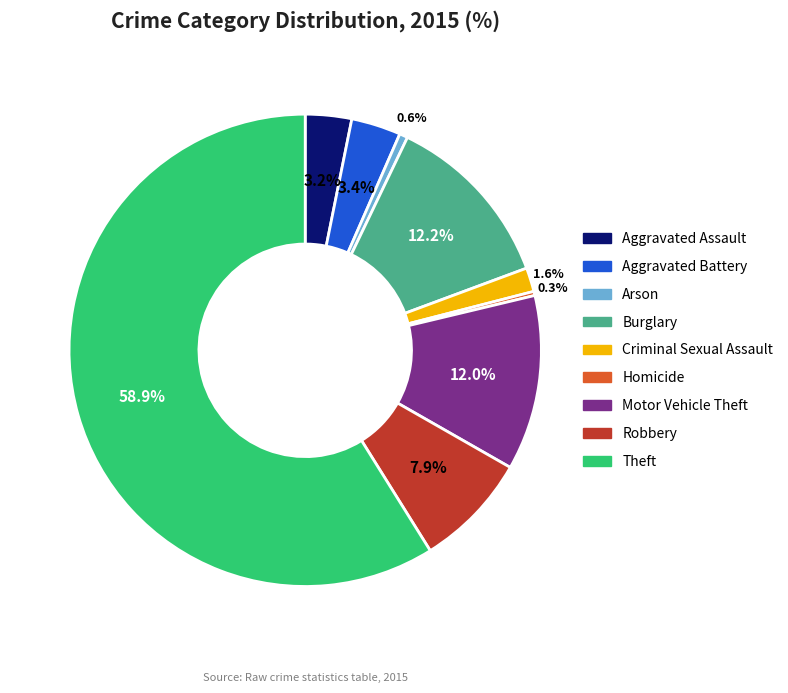

To the nearest percent, what is the difference between the Robbery and Aggravated Battery slice percentages?

4%